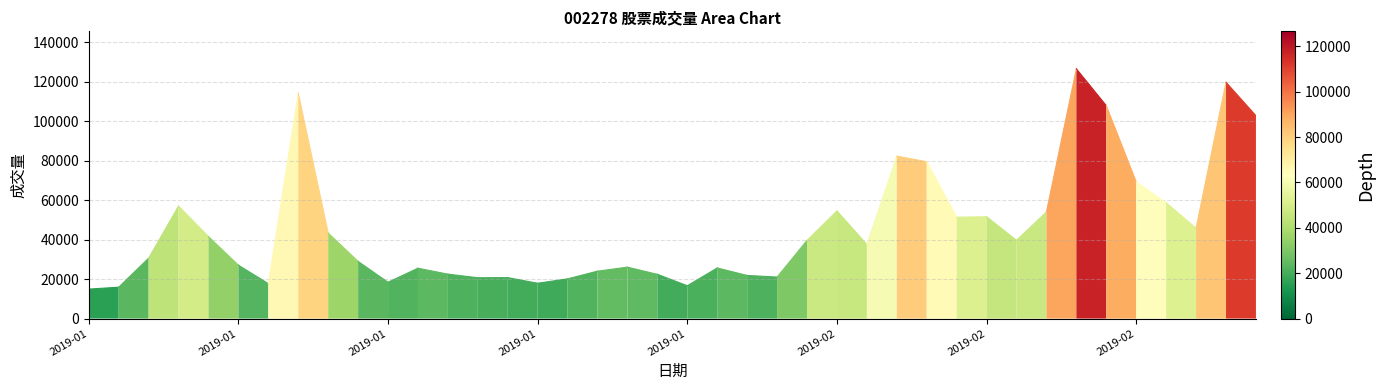

Count the number of data series in this chart.

1